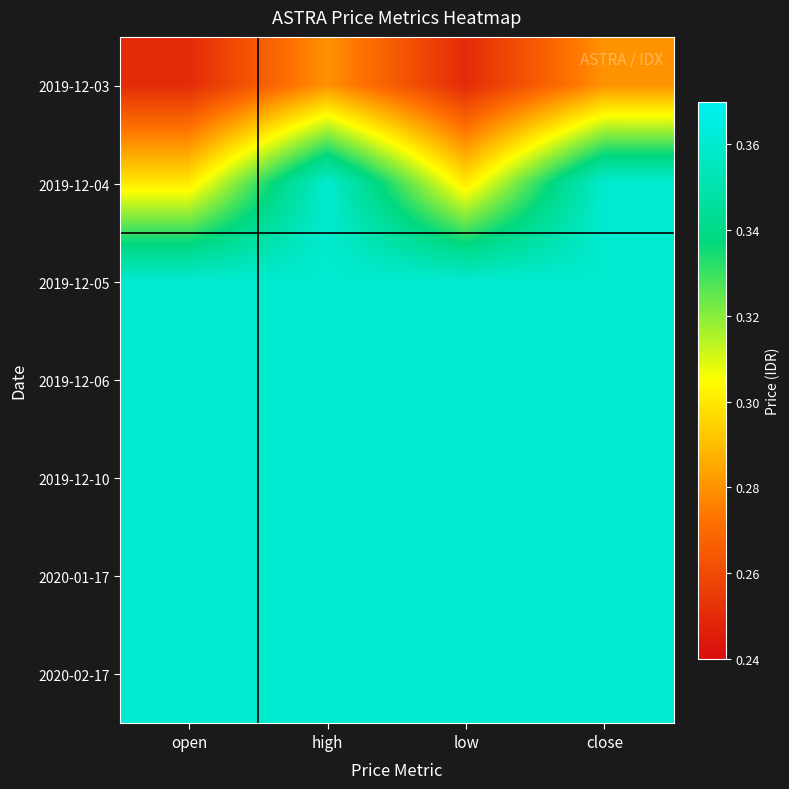

Reading left to right, what are all the values shown in this chart?

2019-12-03: open=0.2	high=0.3	low=0.2	close=0.3
2019-12-04: open=0.3	high=0.4	low=0.3	close=0.4
2019-12-05: open=0.4	high=0.4	low=0.4	close=0.4
2019-12-06: open=0.4	high=0.4	low=0.4	close=0.4
2019-12-10: open=0.4	high=0.4	low=0.4	close=0.4
2020-01-17: open=0.4	high=0.4	low=0.4	close=0.4
2020-02-17: open=0.4	high=0.4	low=0.4	close=0.4